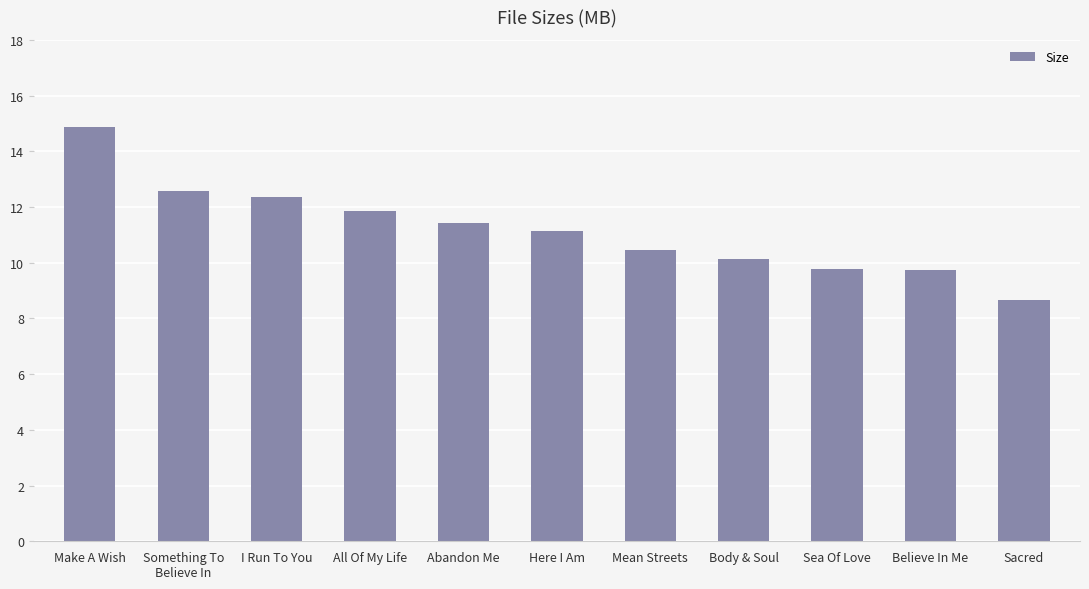

What is the sum of all values?

123.0